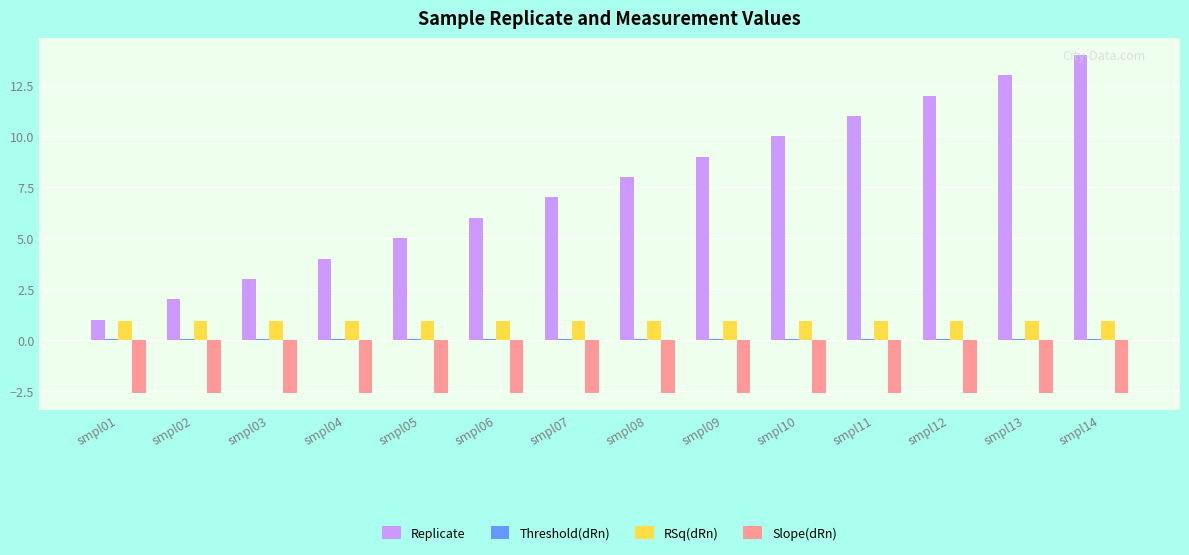

The Replicate series shows 3.3 at smpl05. True or false?

False